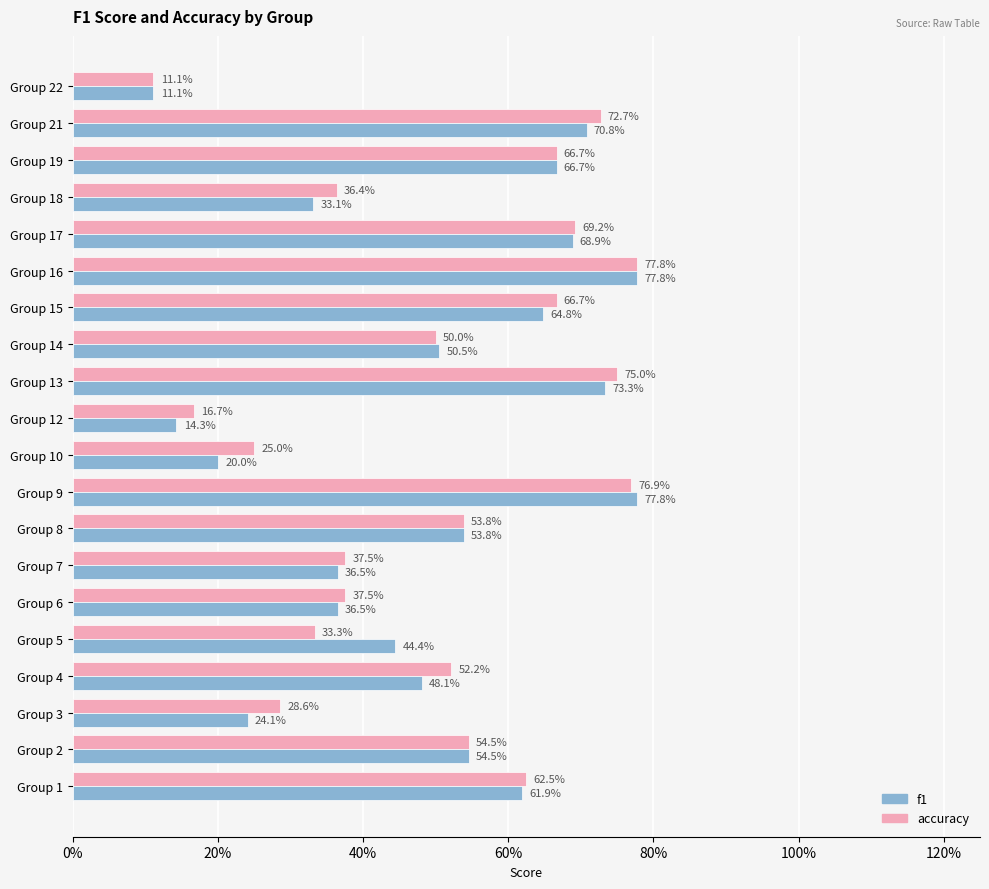

How many f1 values are between 0 and 1?

20